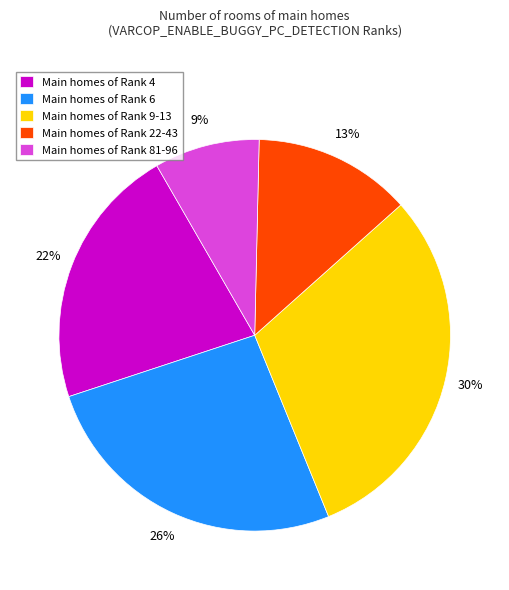

To the nearest percent, what is the average slice percentage?

20%